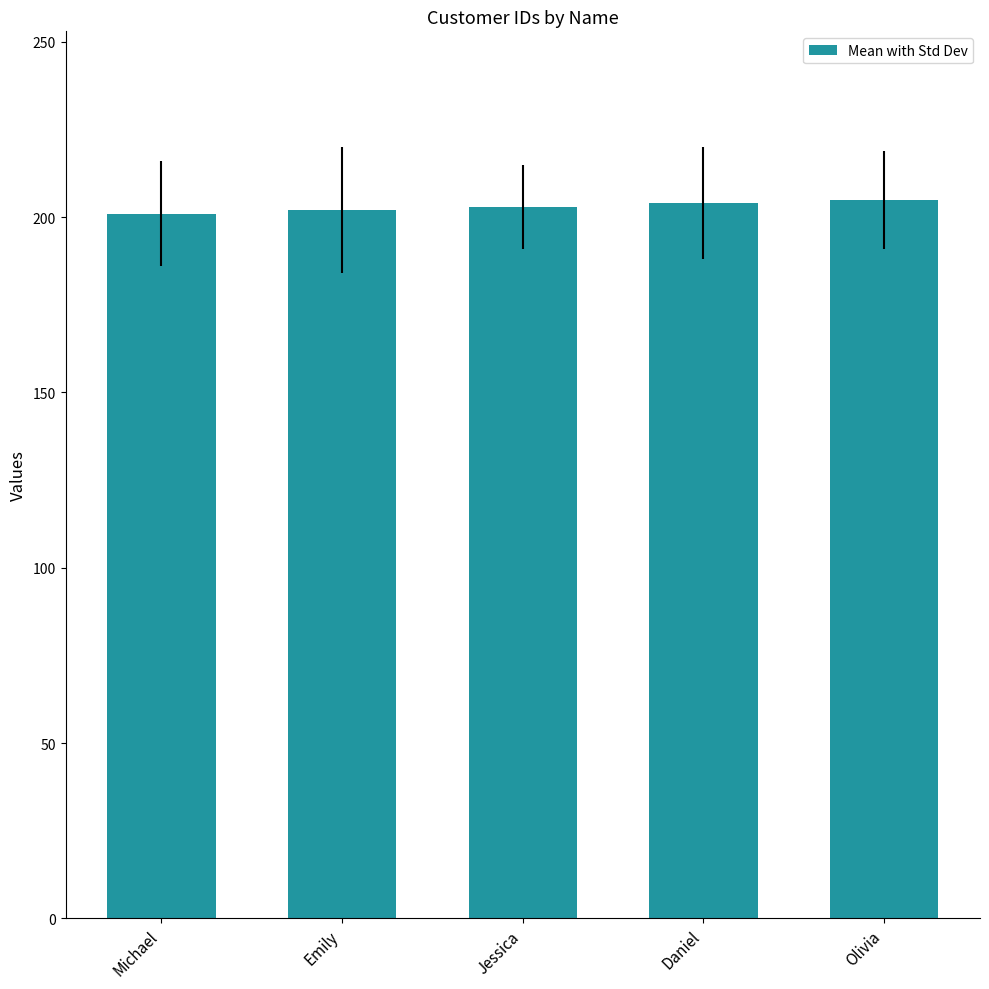

What is the maximum value shown in the chart?

205